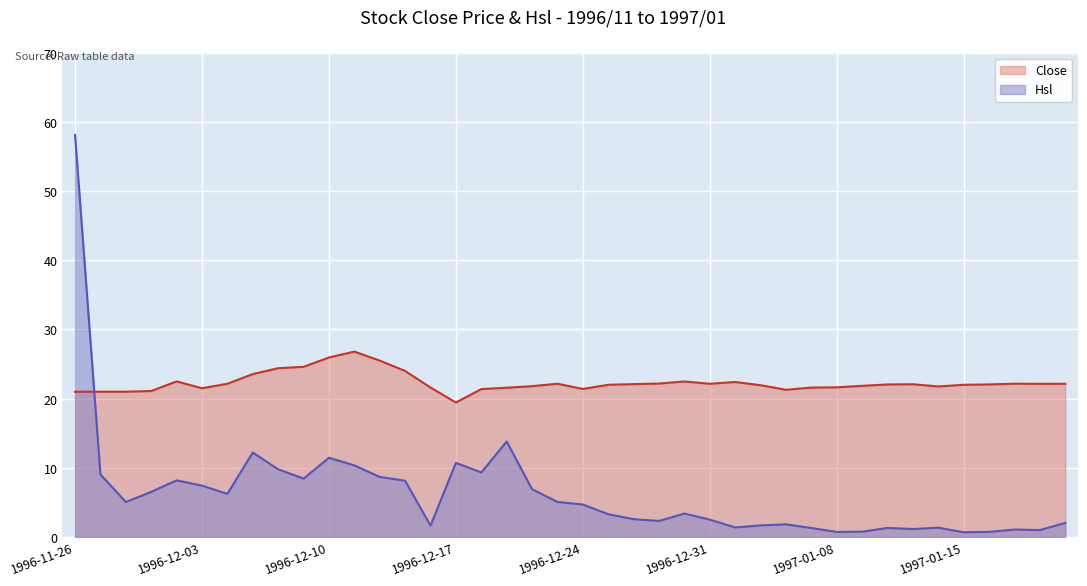

Which category has the highest value across all series?

1996-11-26